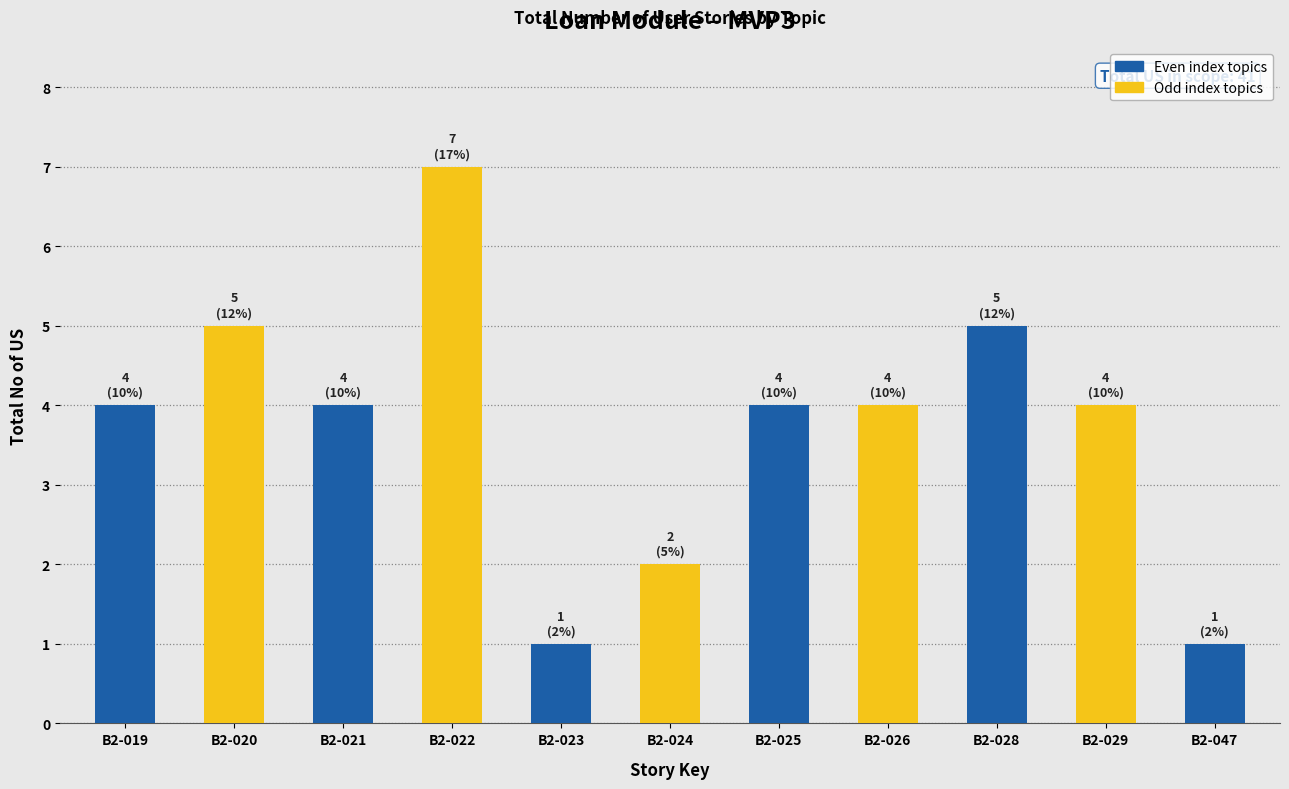

What is the change in value from B2-022 to B2-026?

-3